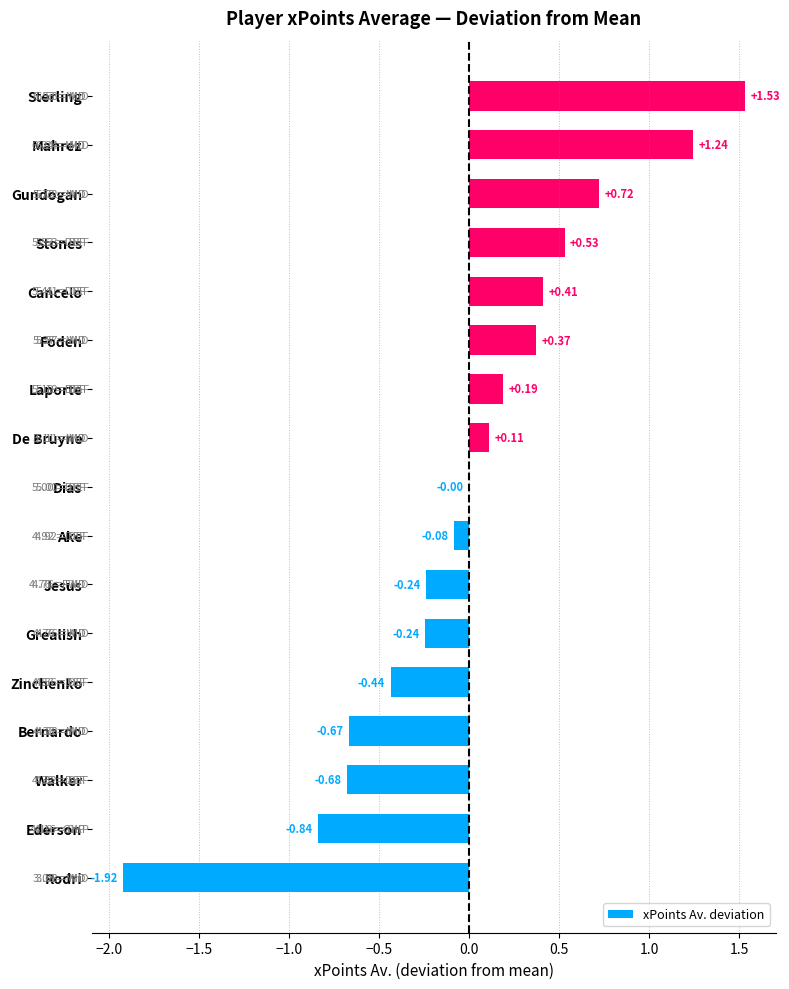

How many distinct data groups are displayed?

1